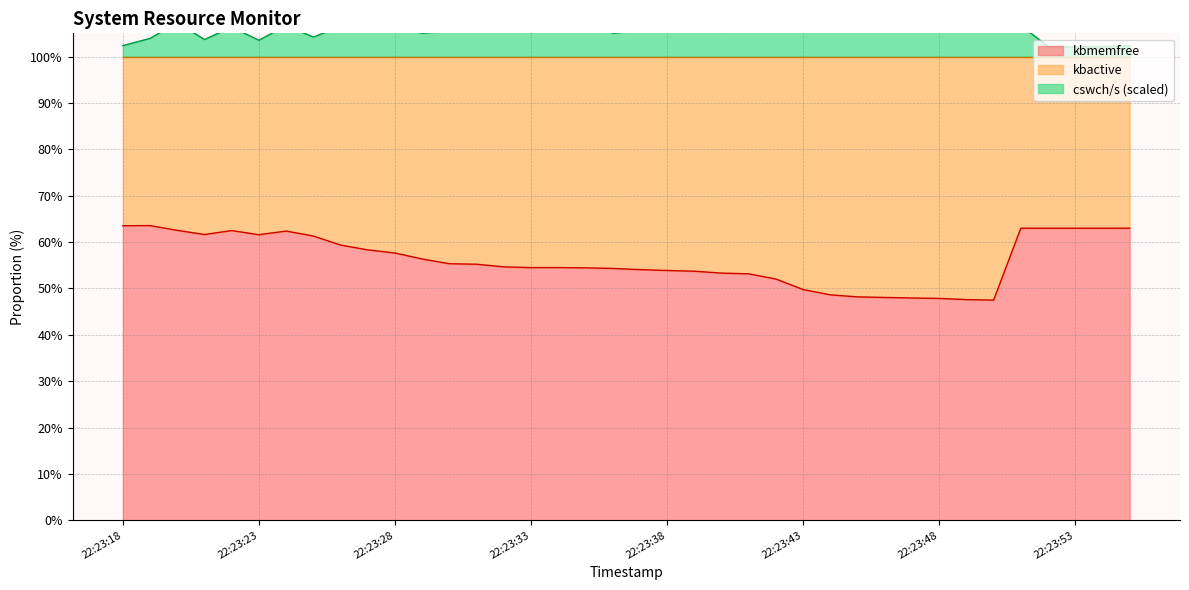

True or false: cswch/s and kbactive intersect in this chart.

False